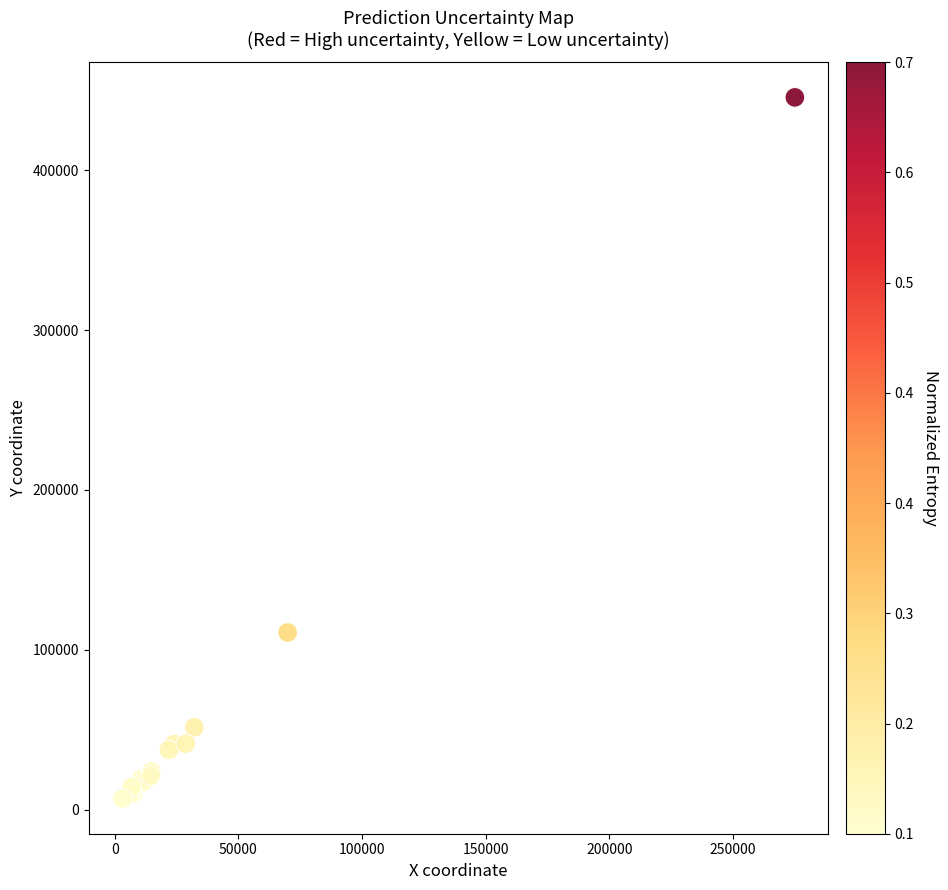

What Y value in the scatter plot is closest to 226196?

110797